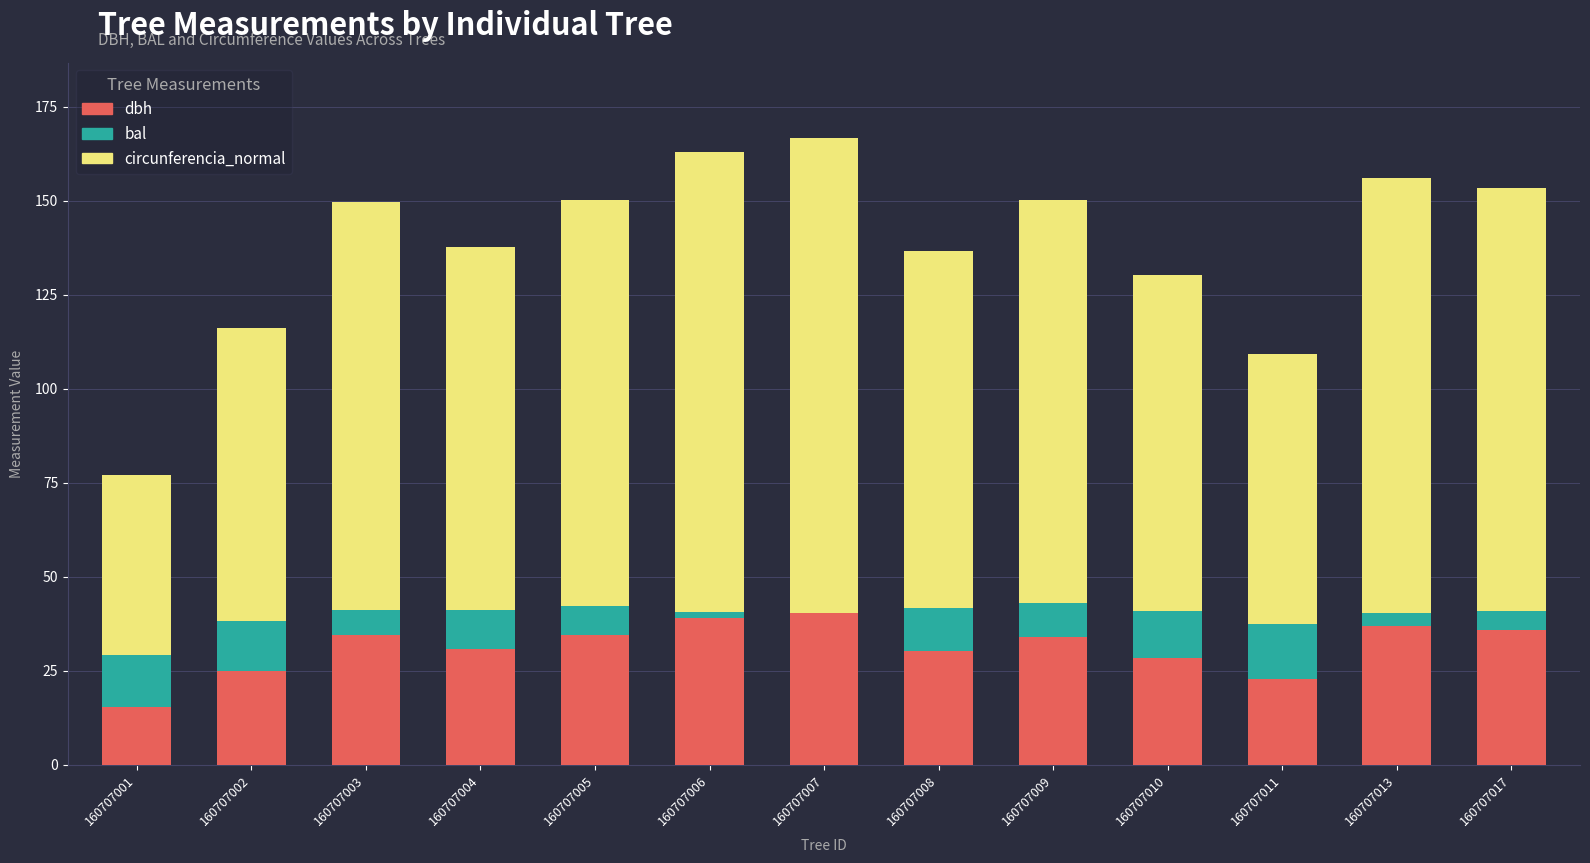

The dbh series shows 20.1 at 160707009. True or false?

False